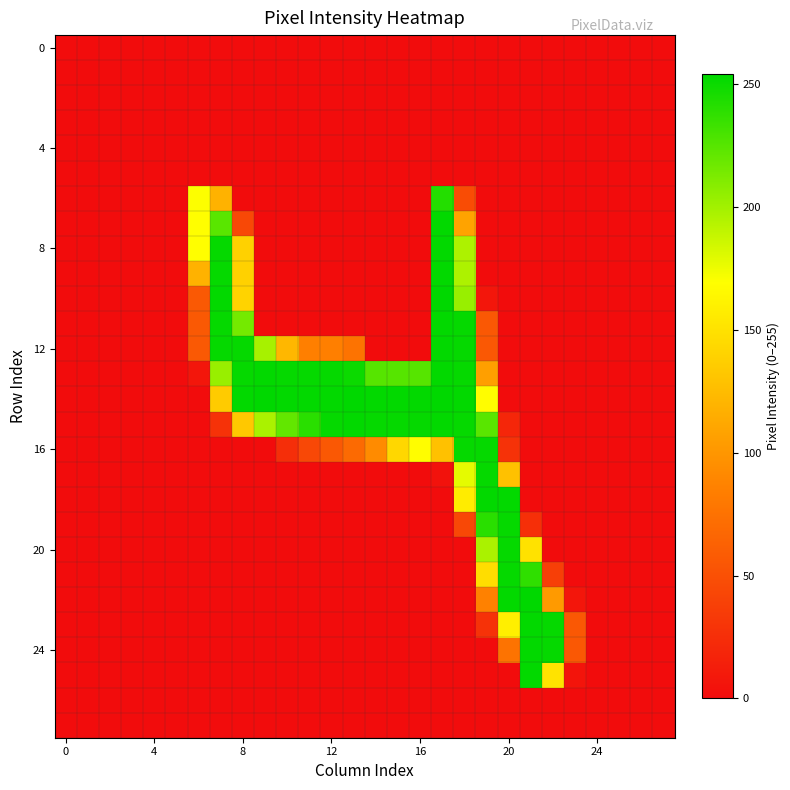

At which category is the sum across all series the highest?

17